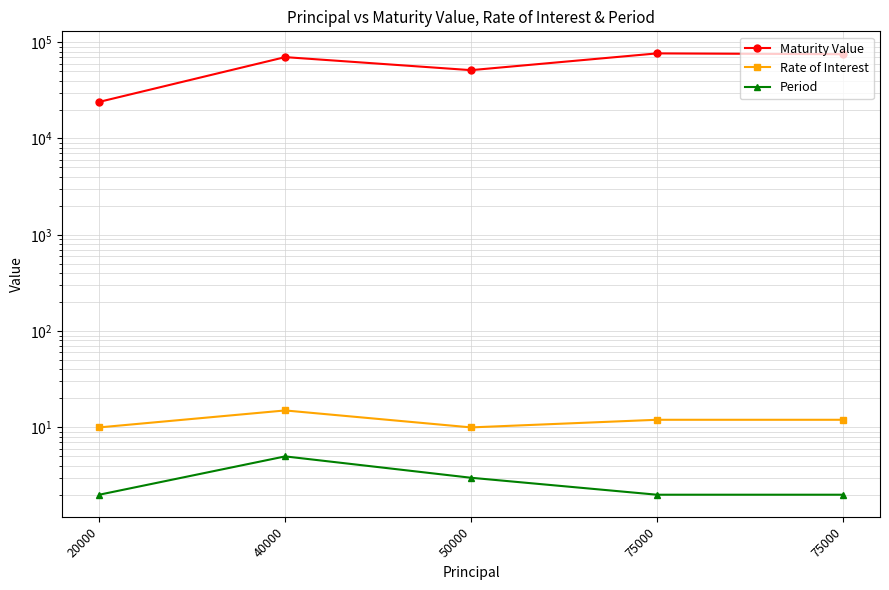

Rank the series at 75000 from highest to lowest value.

Maturity Value, Rate of Interest, Period